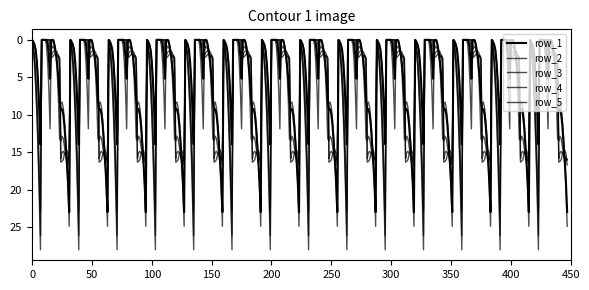

Does the chart have visible grid lines?

No